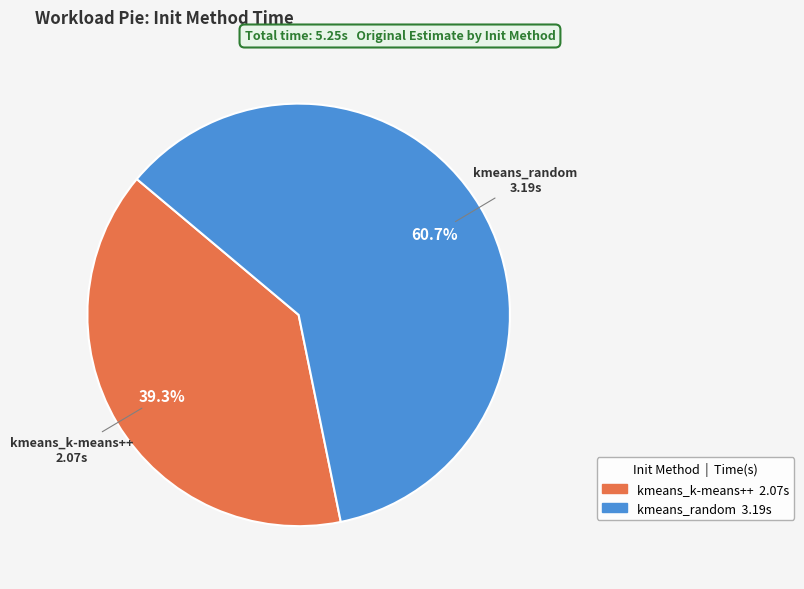

The kmeans_k-means++ slice represents 31% of the pie. True or false?

False